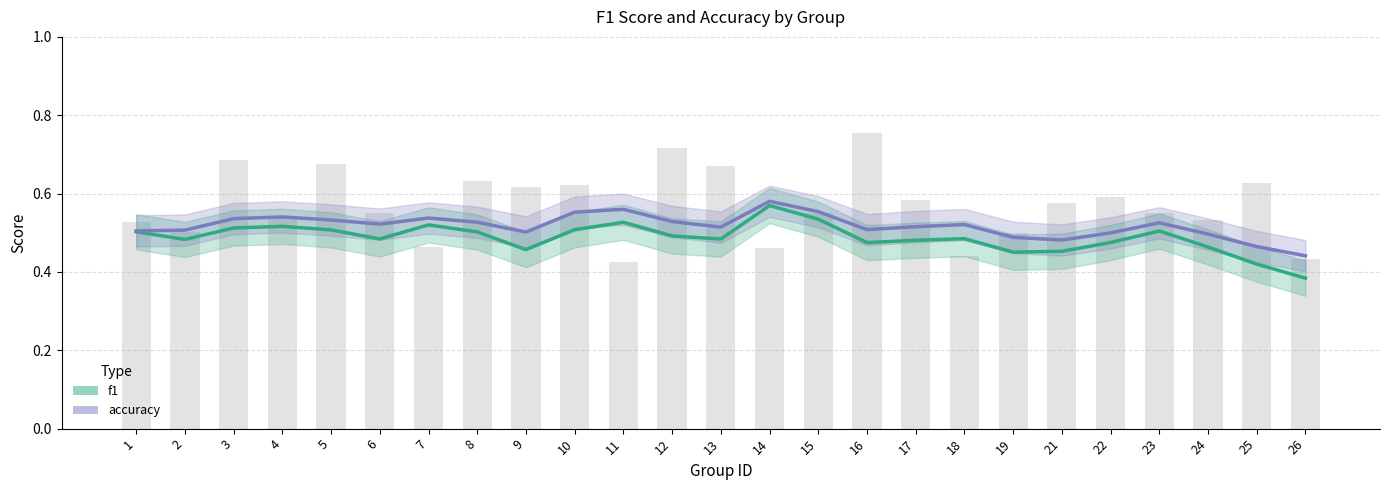

Are the bars horizontal?

No